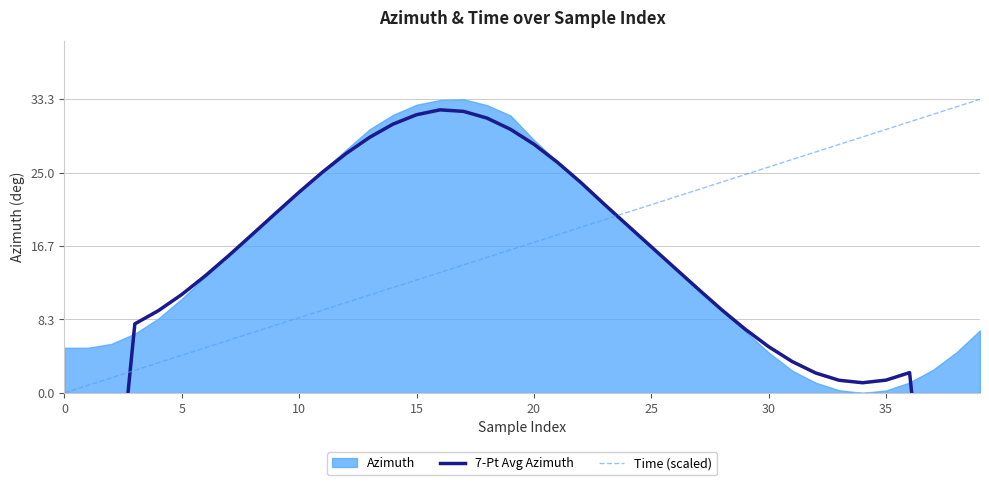

How many positive values does the Time (scaled) series have?

39